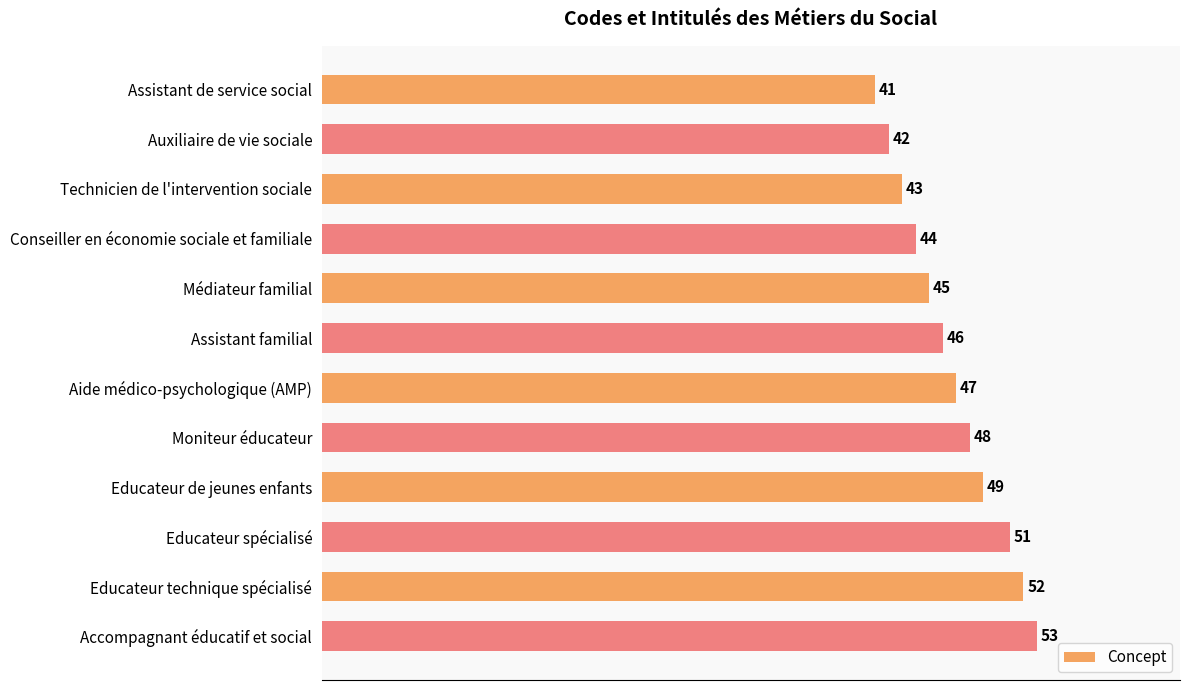

The chart shows a value of 81 at Educateur de jeunes enfants. True or false?

False